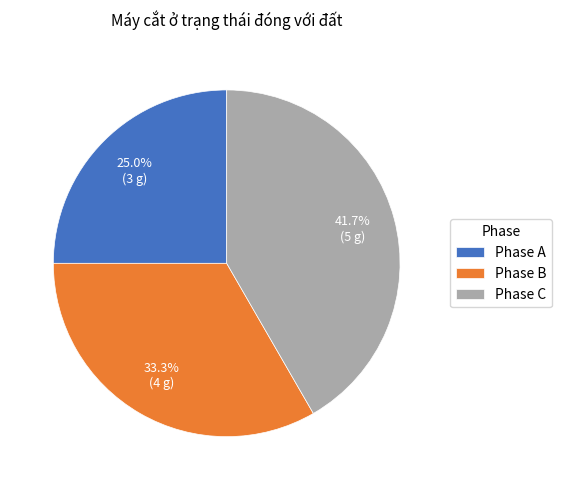

Is it true that Phase B is 33% of the pie?

True